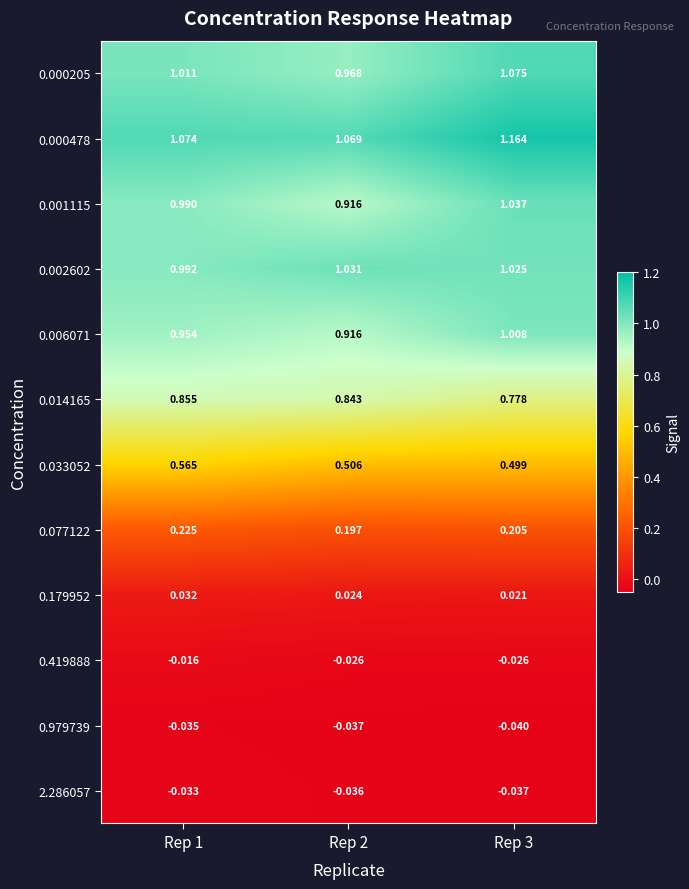

Is the value of 0.077122 at Rep 1 greater than the value of 0.419888 at Rep 1?

Yes